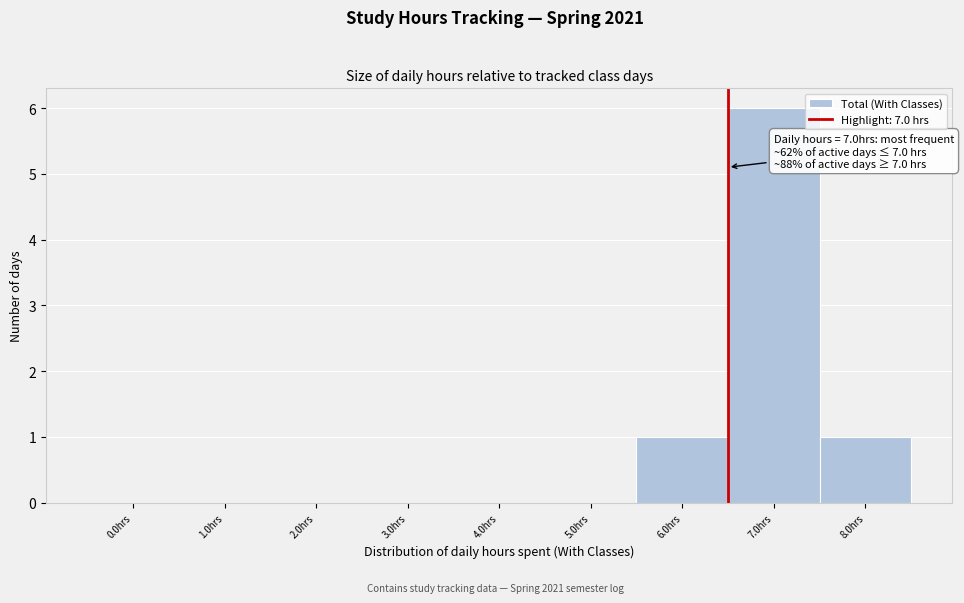

Reading left to right, extract all data points from this chart.

0.0hrs=0	1.0hrs=0	2.0hrs=0	3.0hrs=0	4.0hrs=0	5.0hrs=0	6.0hrs=1	7.0hrs=6	8.0hrs=1